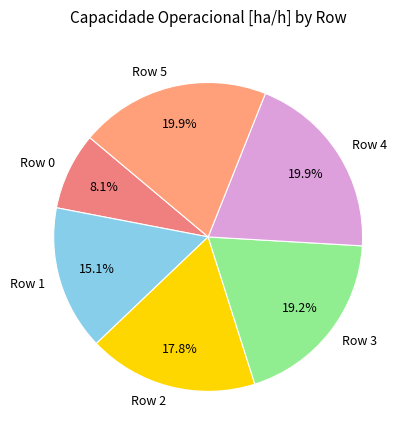

The Row 3 slice represents 19% of the pie. True or false?

True